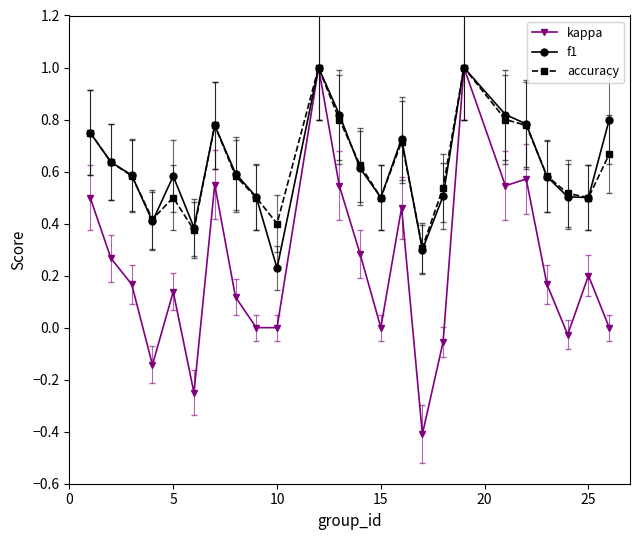

True or false: f1 has more than 1 points higher than both neighbors.

True